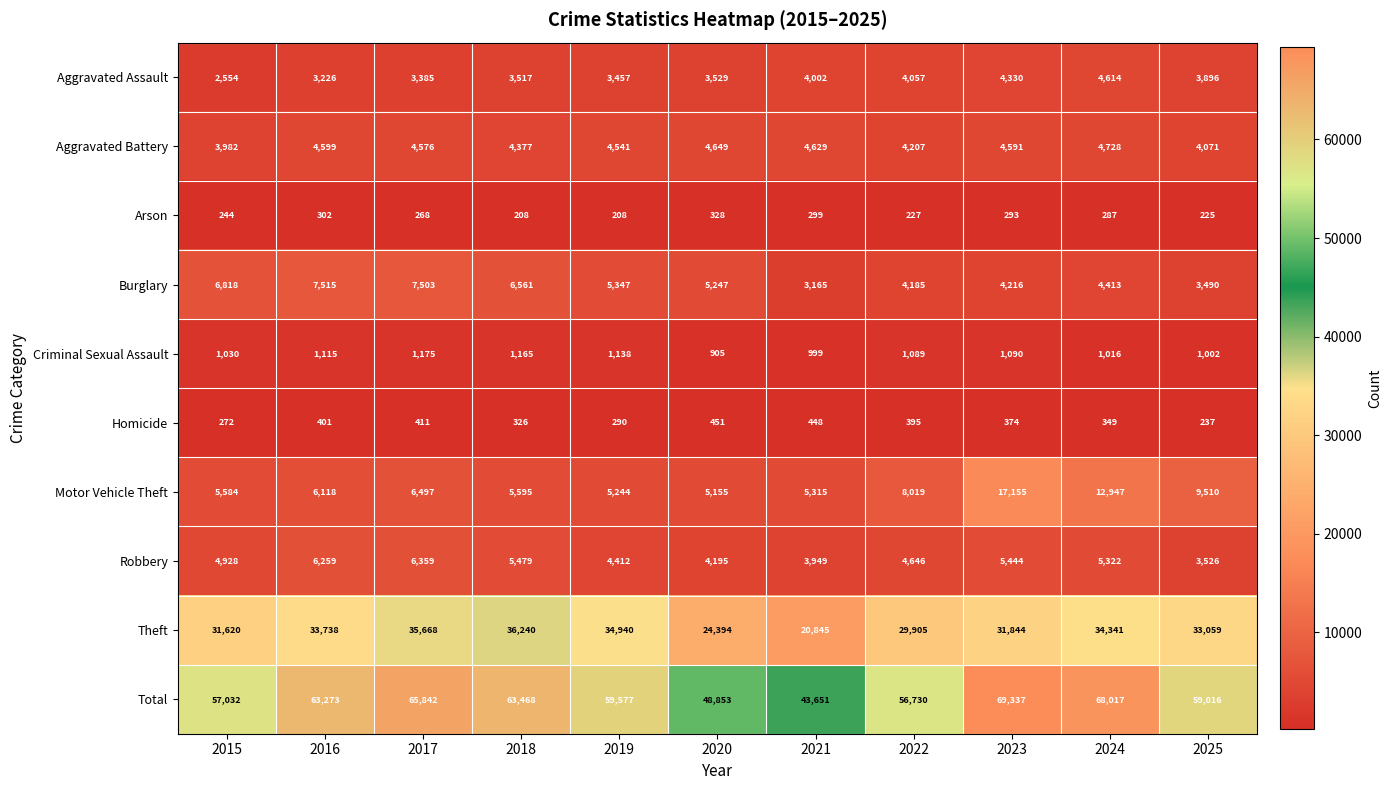

What is the spread (max minus min) of values at 2016?

62971